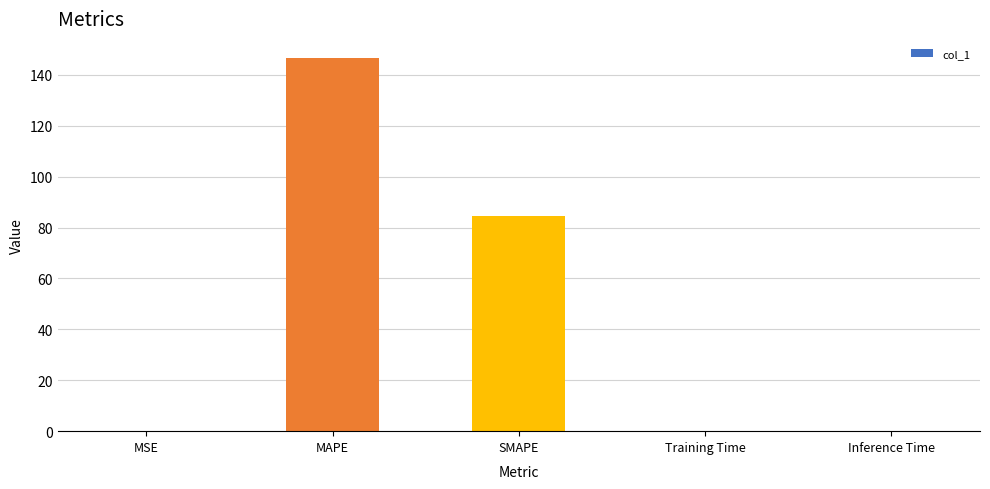

What is the difference between the values at SMAPE and MAPE?

62.1